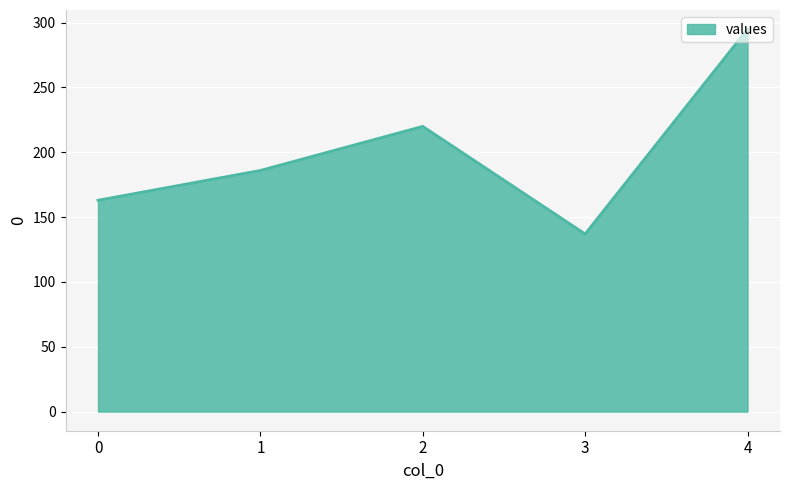

At which category does the chart reach its peak across all series?

4